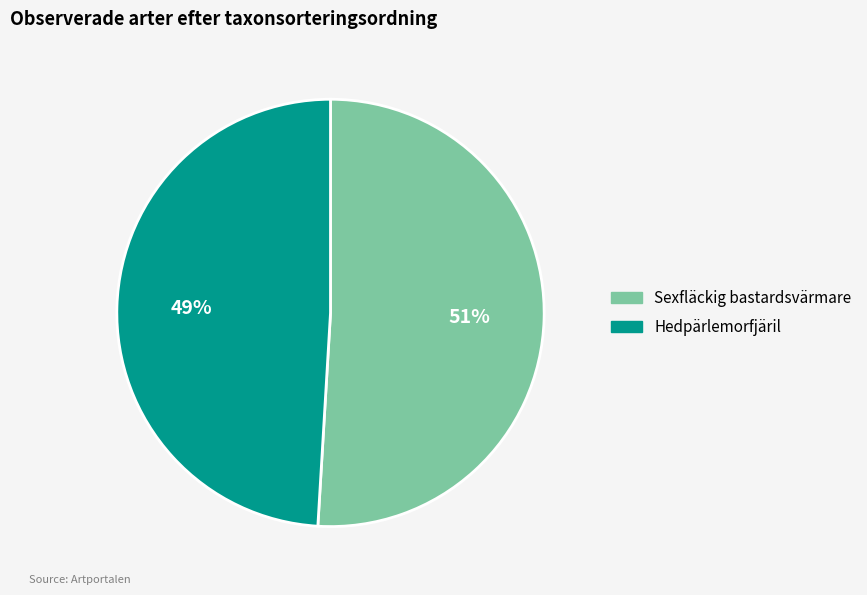

To the nearest percent, what is the average slice percentage?

50%